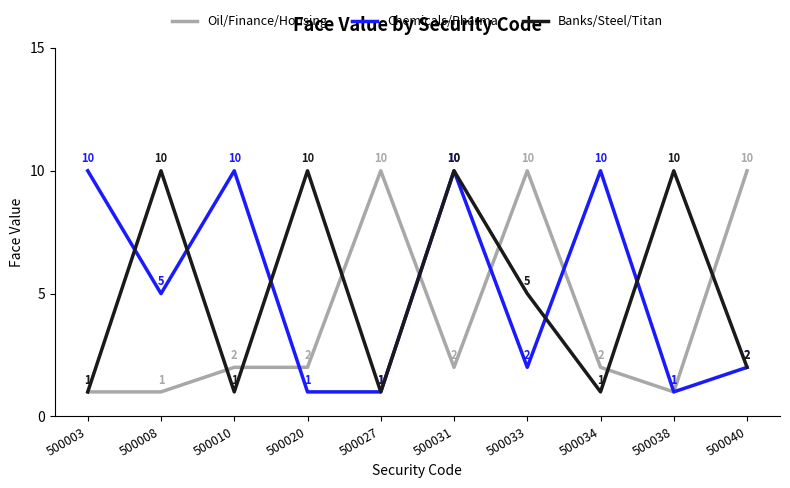

What is the spread (max minus min) of values at 500031?

8